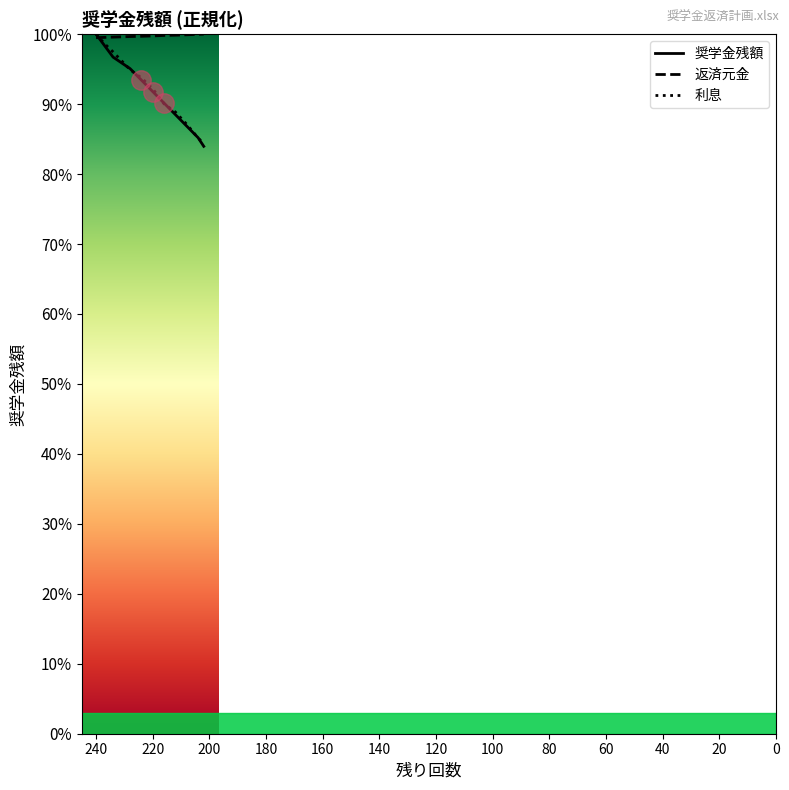

True or false: 奨学金残額 and 返済元金 intersect in this chart.

True